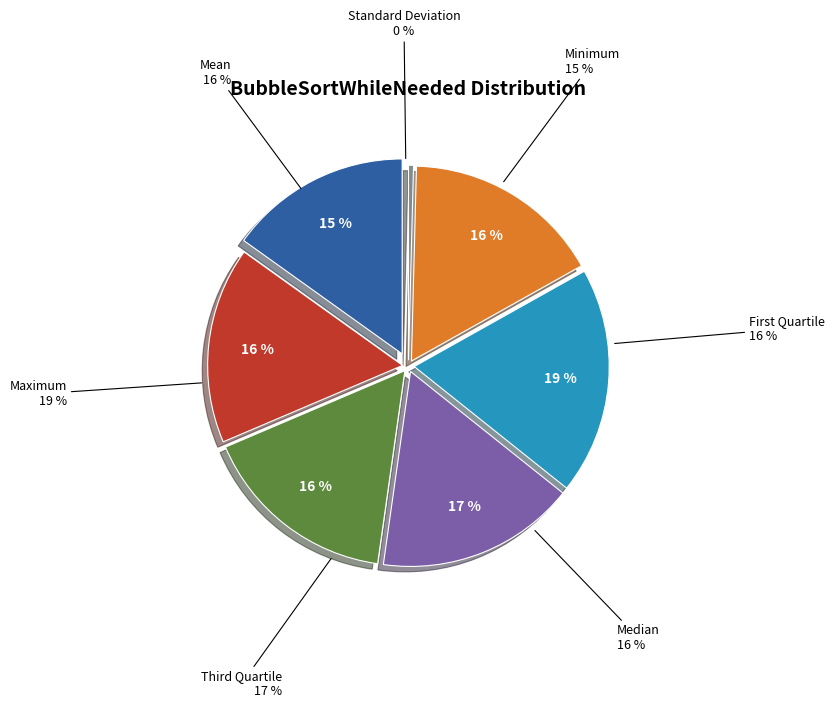

How many segments does this pie chart have?

7